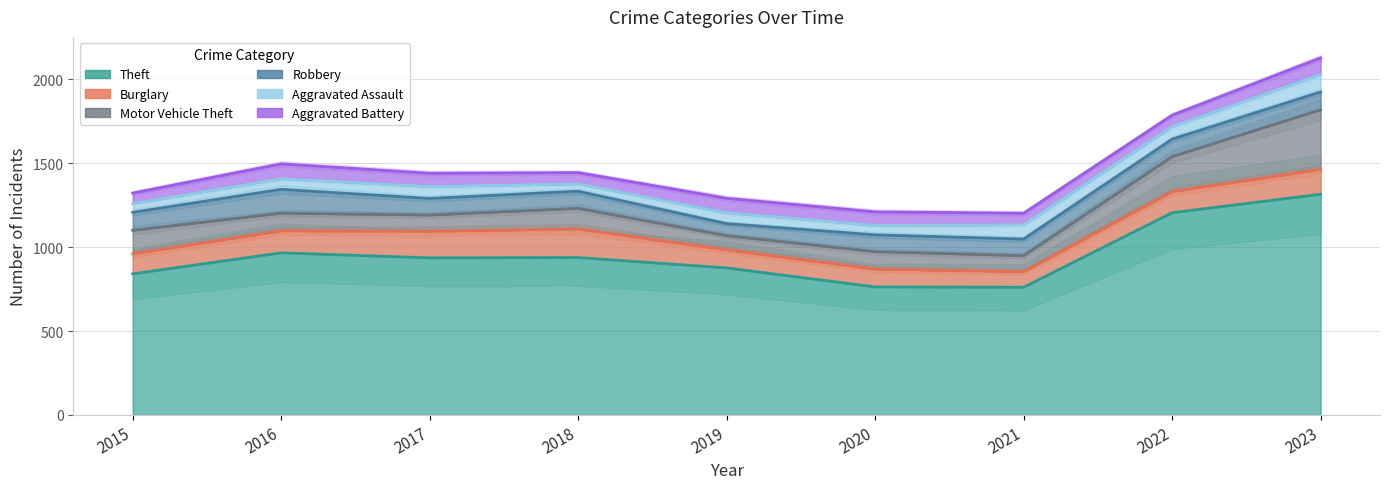

What is the value of the Aggravated Battery point at the 2nd from the left?

89